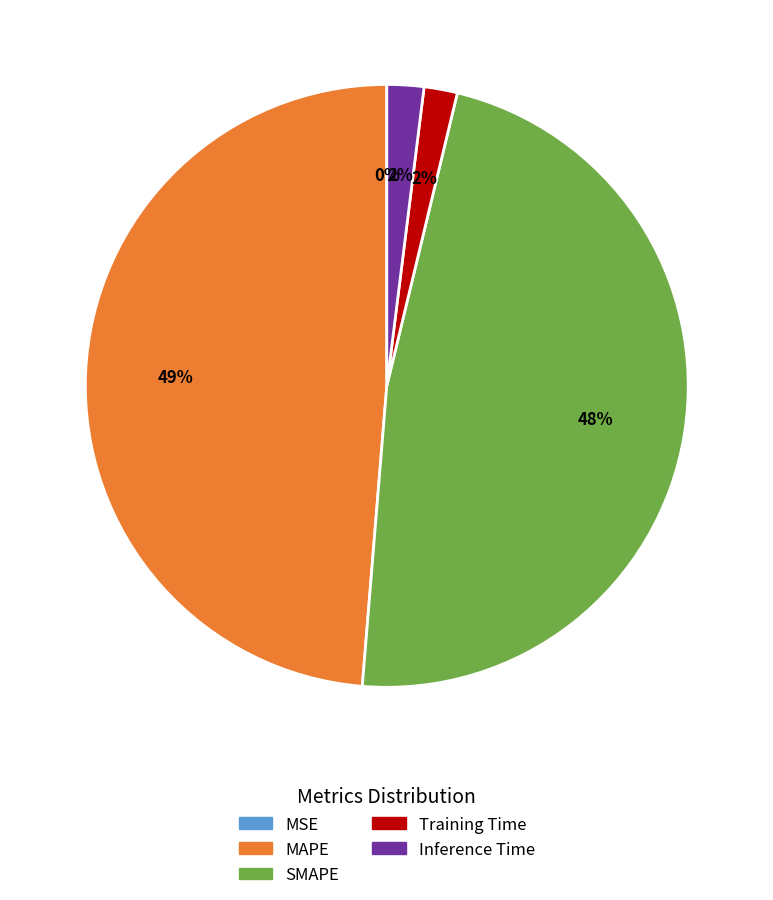

To the nearest percent, what is the average slice percentage?

20%